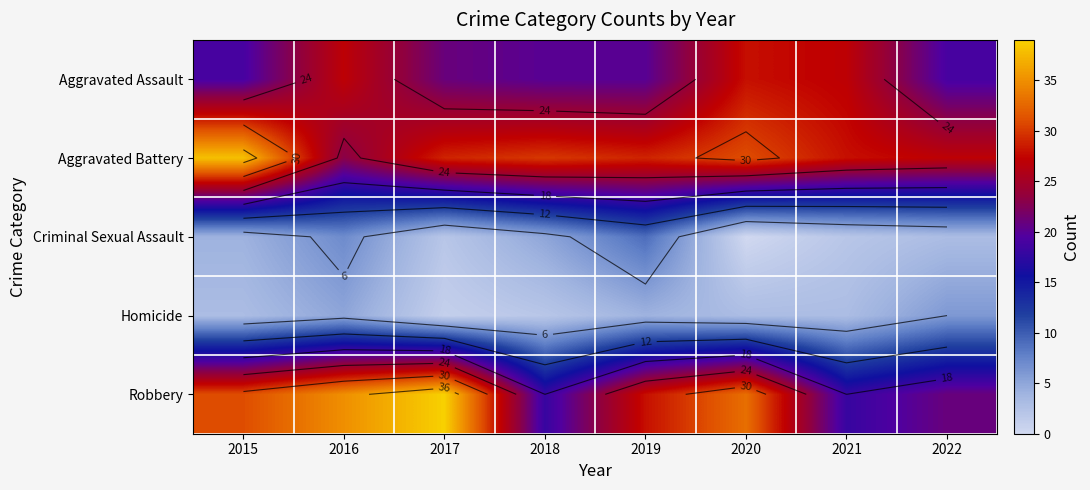

True or false: Robbery has a value of 31 at 2015.

True